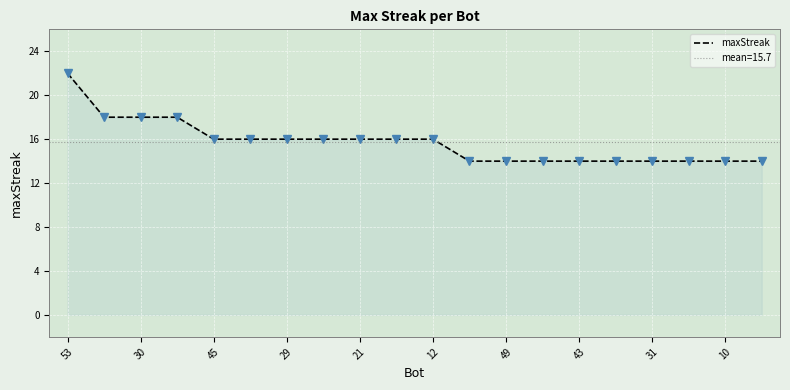

How many series are shown in this chart?

1